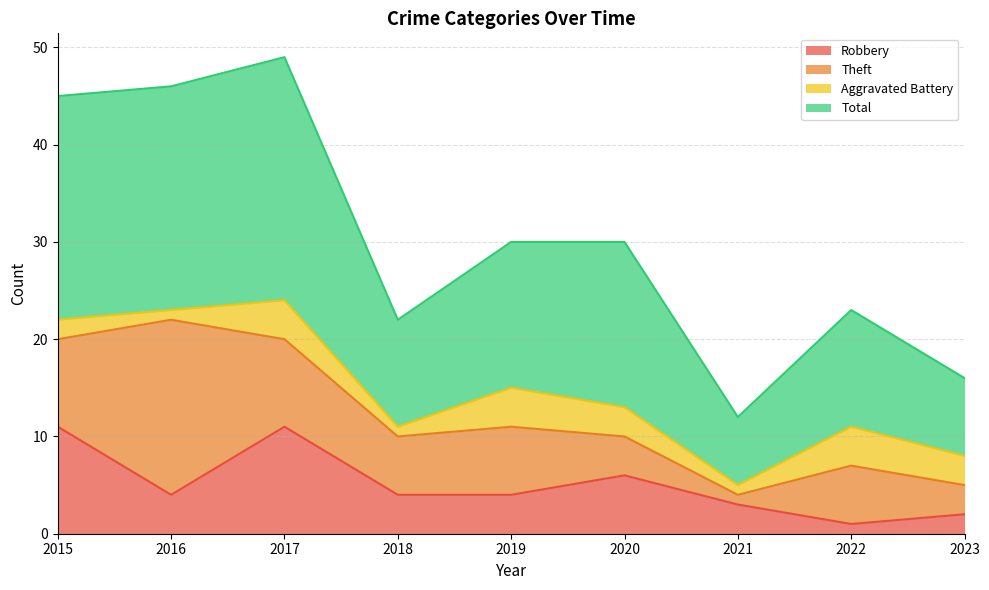

At which label does Total first exceed 30?

2015